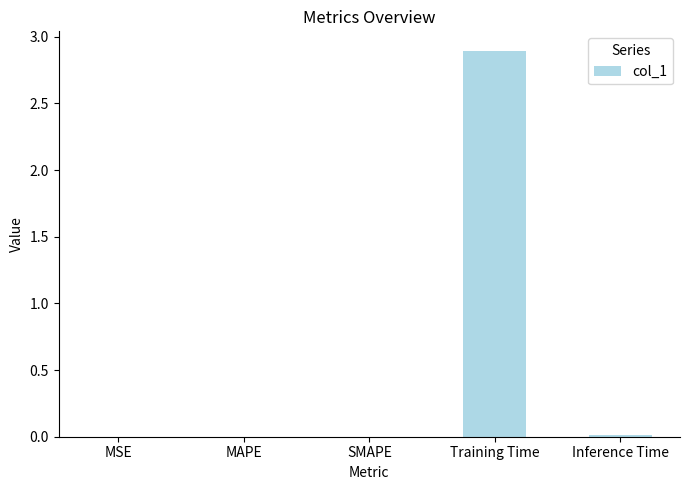

Does the chart contain stacked bars?

No